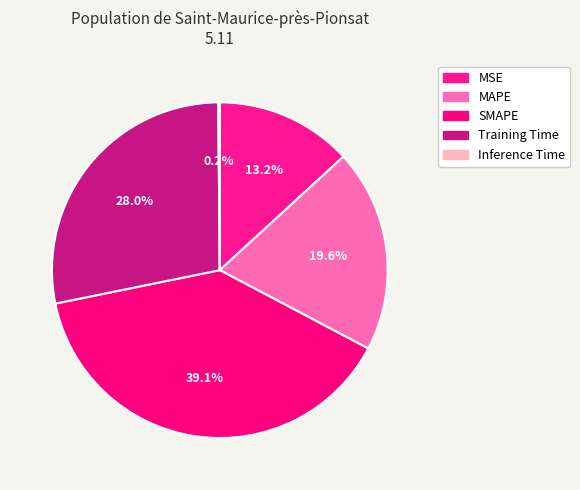

Is it true that MSE is 13% of the pie?

True